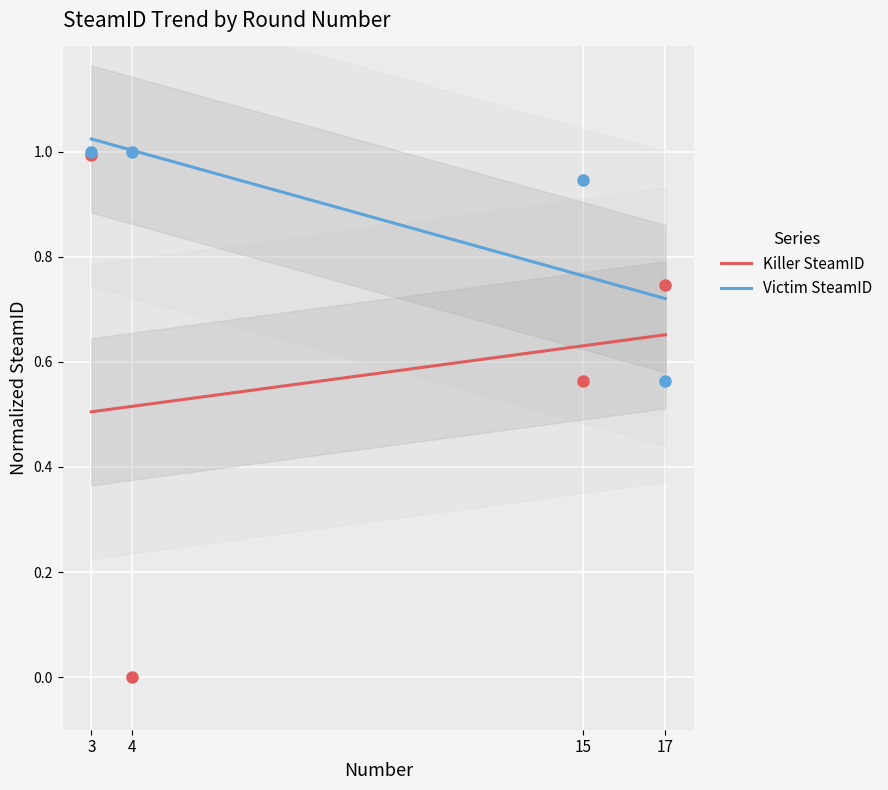

Rank the series by their average value, from highest to lowest.

Victim SteamID, Killer SteamID